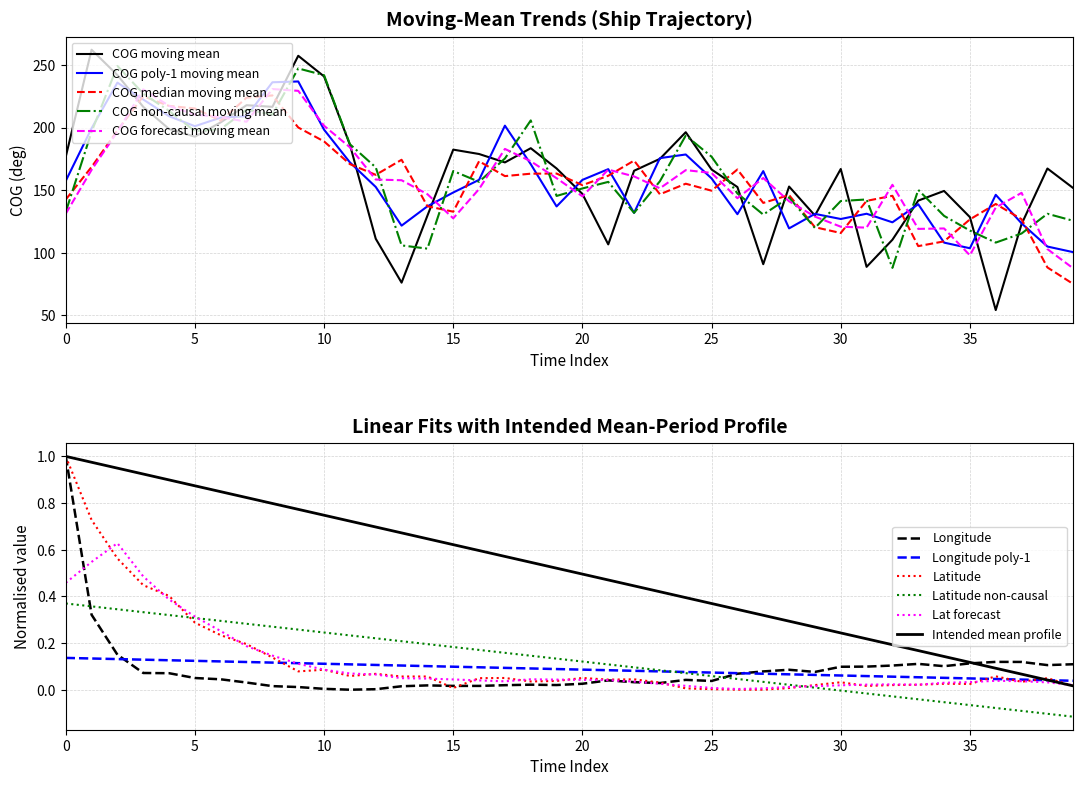

The Intended mean profile series shows 0.5 at 5. True or false?

False